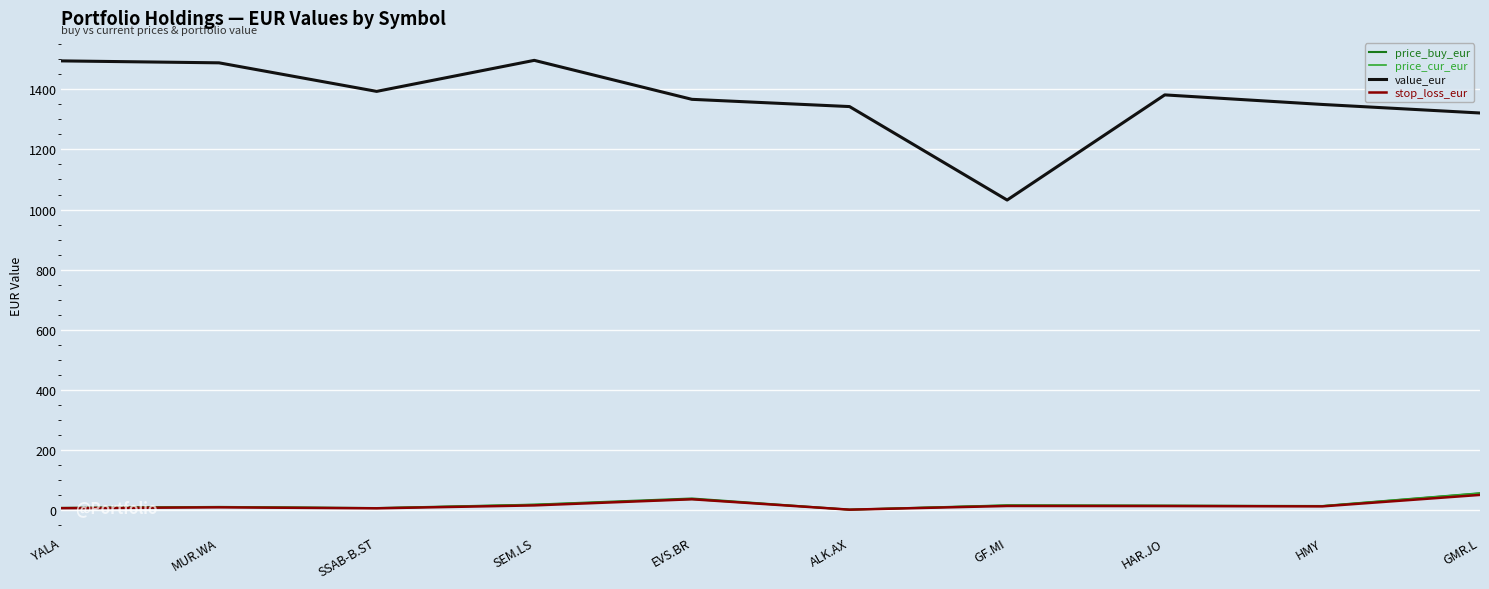

Which series has the widest spread of values?

value_eur